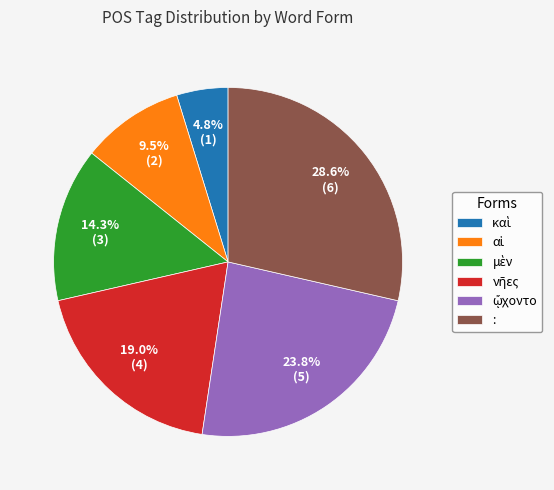

How many slices are in this pie chart?

6